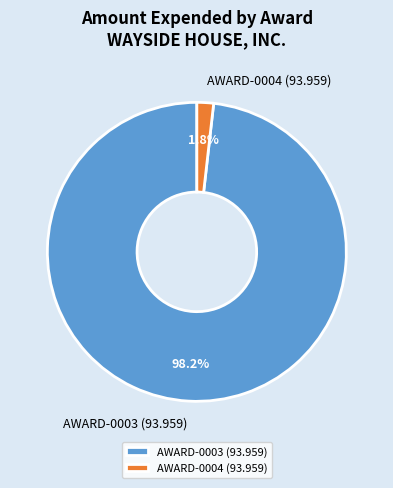

Rank the categories by value from lowest to highest.

AWARD-0004 (93.959), AWARD-0003 (93.959)